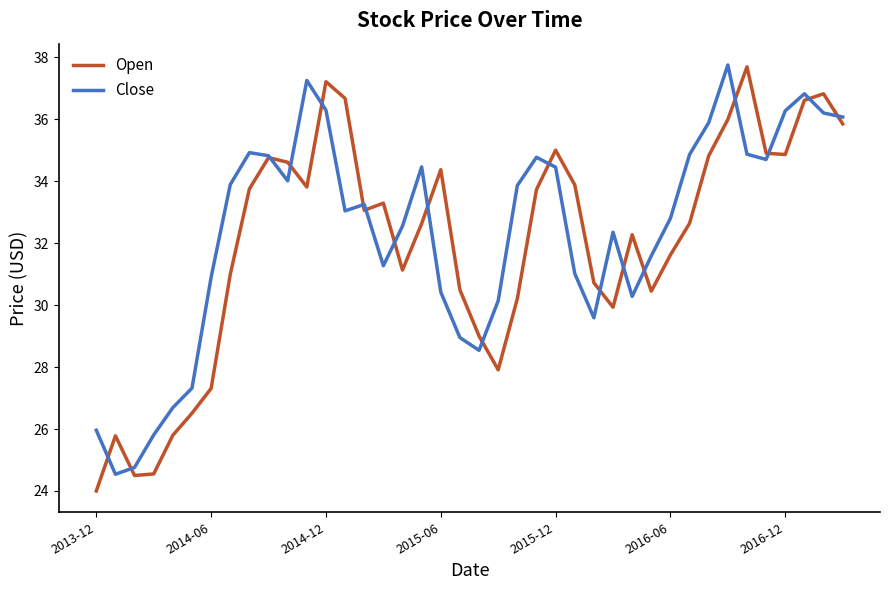

What is the minimum value shown in the chart?

24.0